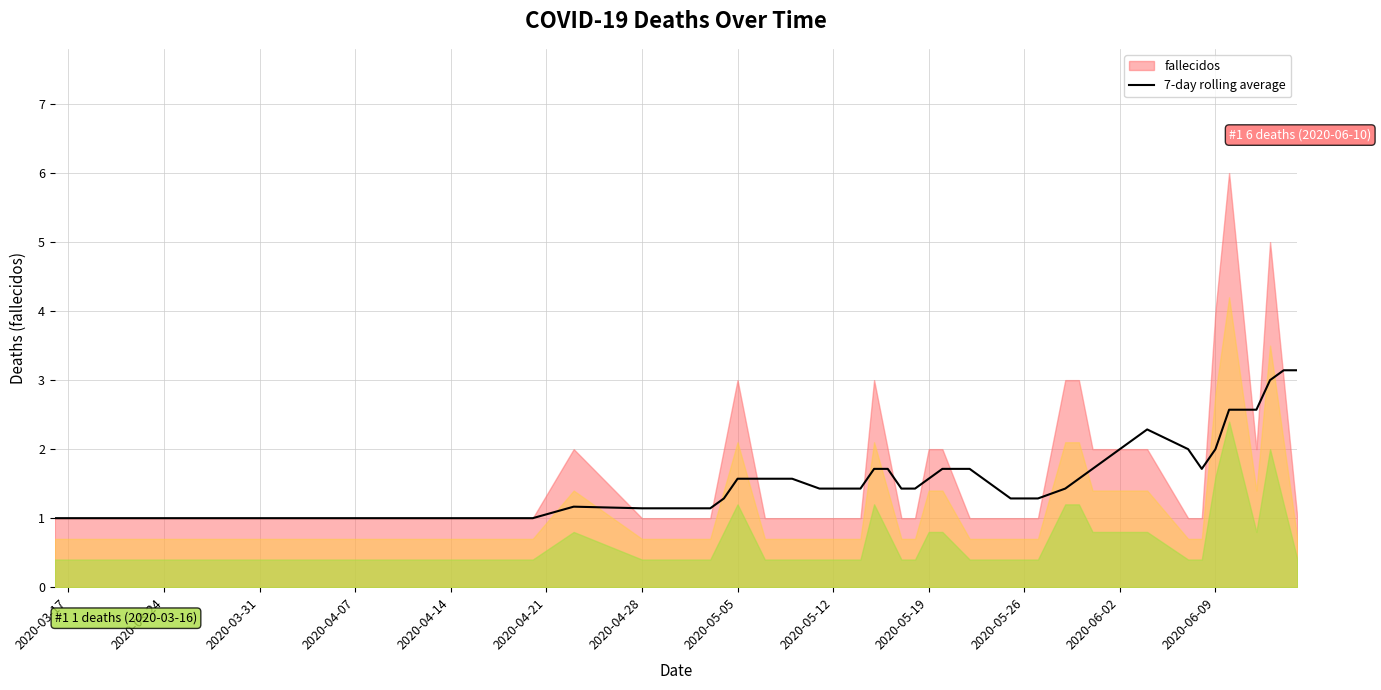

The 7-day rolling average series shows 1.6 at 2020-05-19. True or false?

True